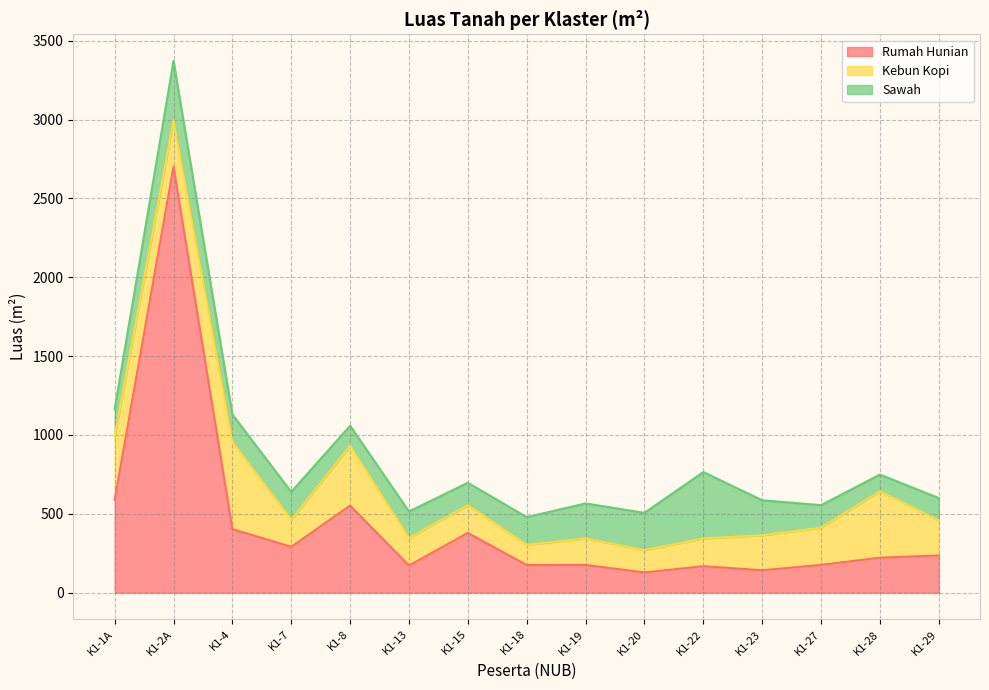

Rank the series by their maximum value, from highest to lowest.

Rumah Hunian, Kebun Kopi, Sawah